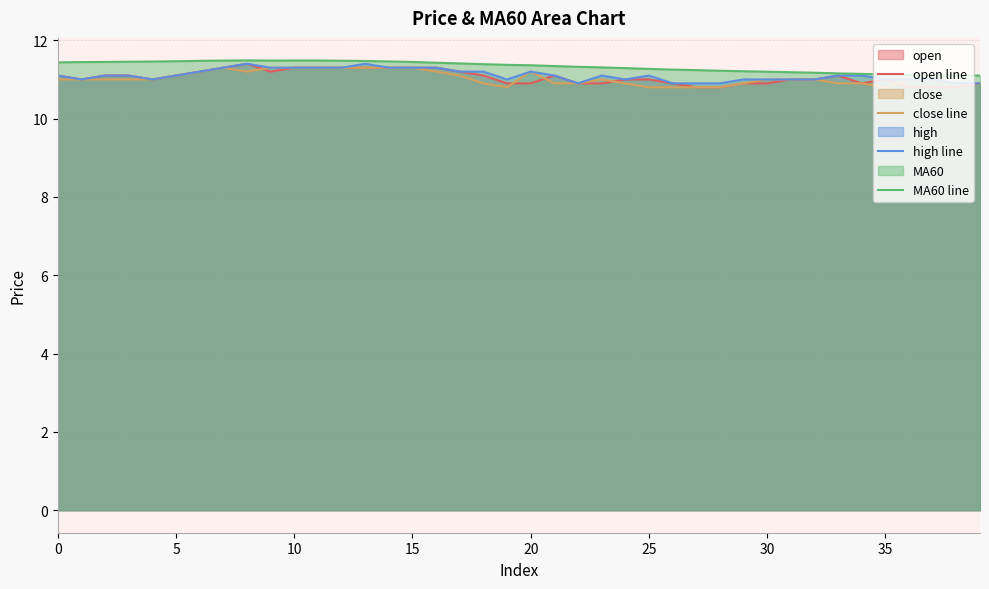

Which series has the largest range (max minus min)?

open line